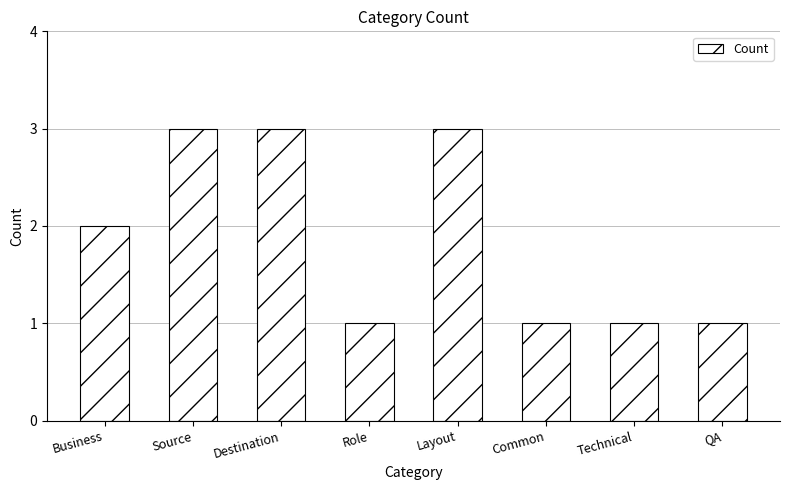

What is the greatest value displayed?

3